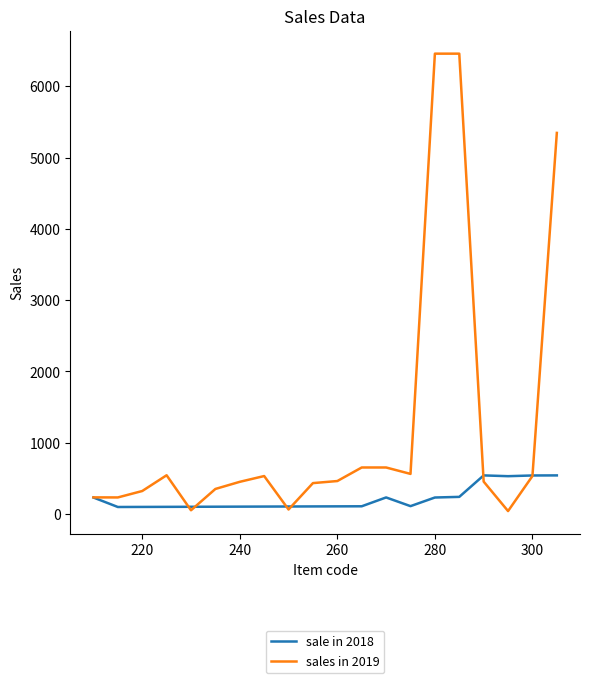

Which series has the widest spread of values?

sales in 2019